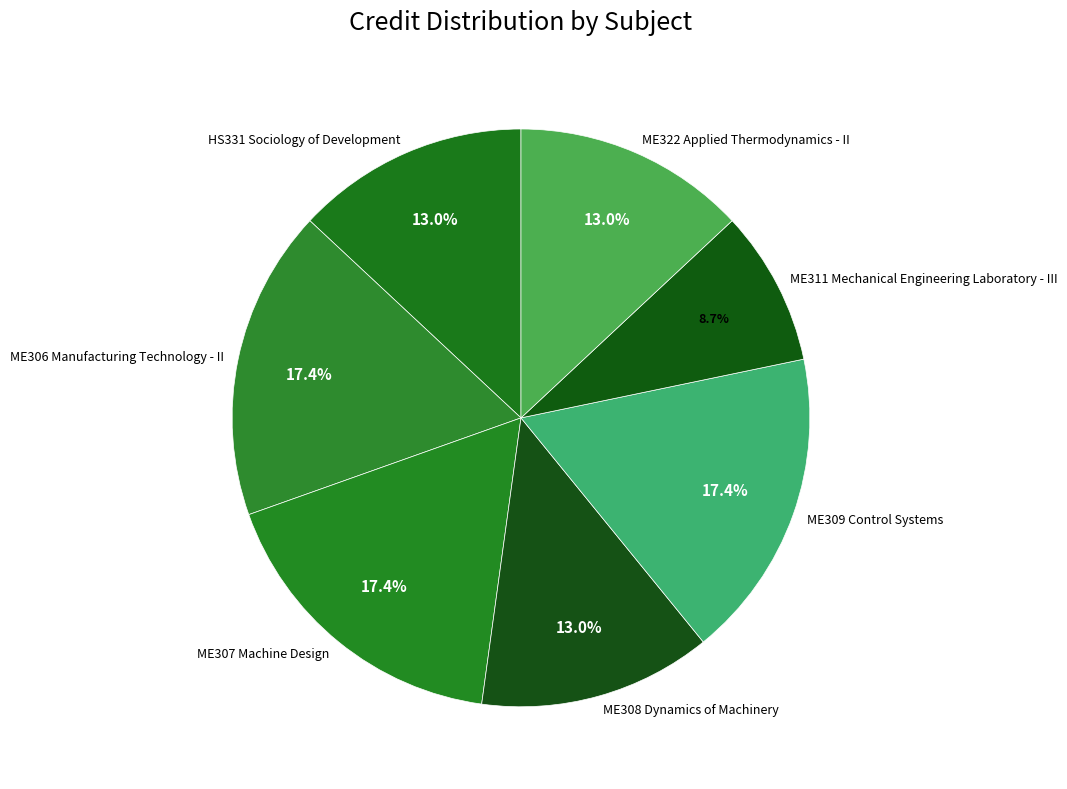

Count the number of slices in the pie.

7